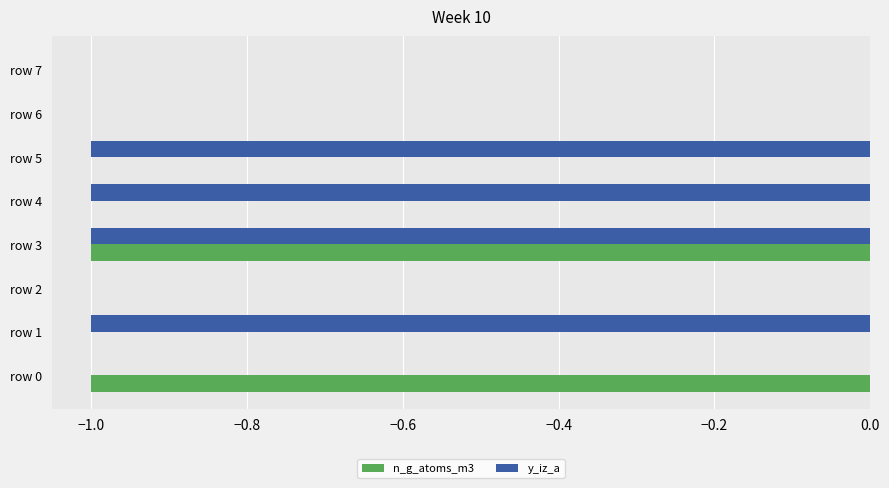

Is it true that y_iz_a equals 0 at row 3?

False